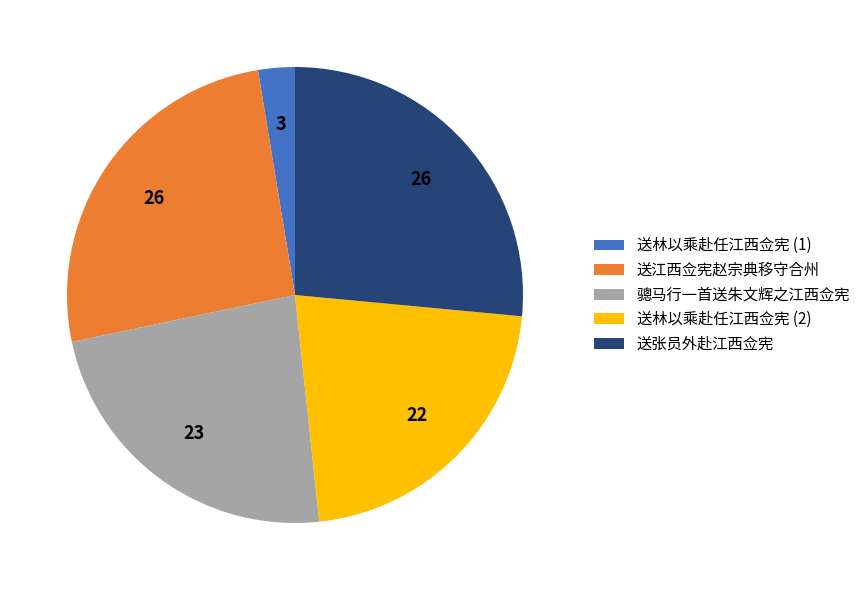

Which has a higher value, 送林以乘赴任江西佥宪 (1) or 送林以乘赴任江西佥宪 (2)?

送林以乘赴任江西佥宪 (2)